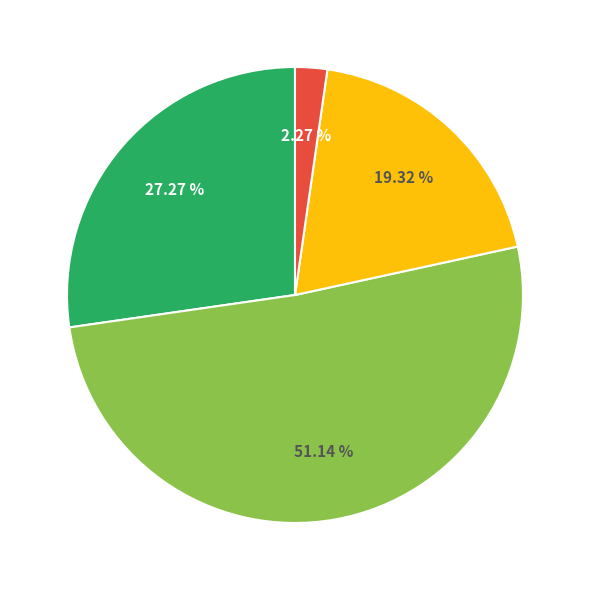

Is there any slice that represents more than half of the pie?

Yes